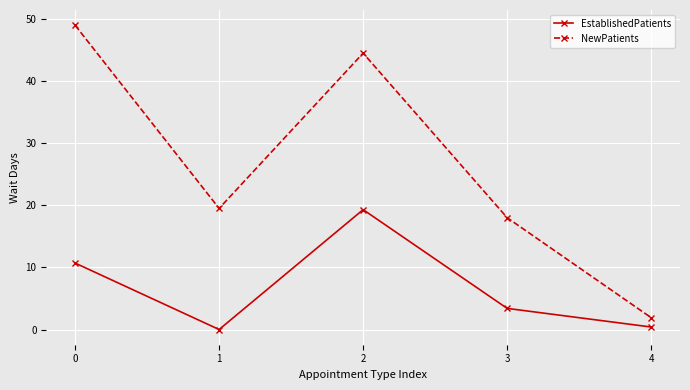

Does the chart have visible grid lines?

Yes